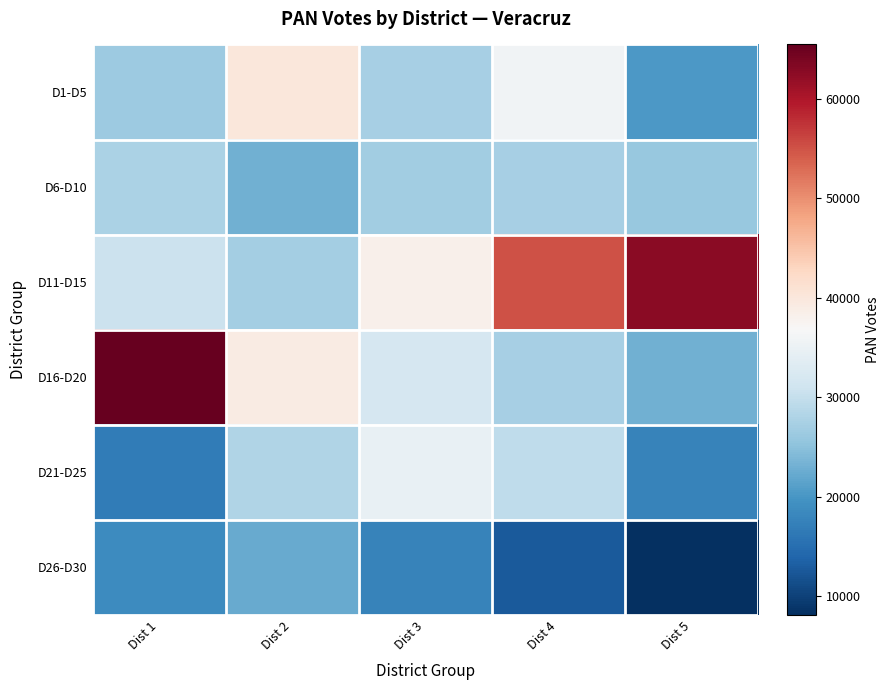

Reading left to right, extract all data points from this chart.

D1-D5: Dist 1=26458	Dist 2=39936	Dist 3=27235	Dist 4=35742	Dist 5=20240
D6-D10: Dist 1=27812	Dist 2=23058	Dist 3=26812	Dist 4=27285	Dist 5=26007
D11-D15: Dist 1=30595	Dist 2=26977	Dist 3=38293	Dist 4=55084	Dist 5=62601
D16-D20: Dist 1=65439	Dist 2=39035	Dist 3=32026	Dist 4=27216	Dist 5=23002
D21-D25: Dist 1=16663	Dist 2=28081	Dist 3=34673	Dist 4=29515	Dist 5=17711
D26-D30: Dist 1=18766	Dist 2=22424	Dist 3=17642	Dist 4=12690	Dist 5=8155